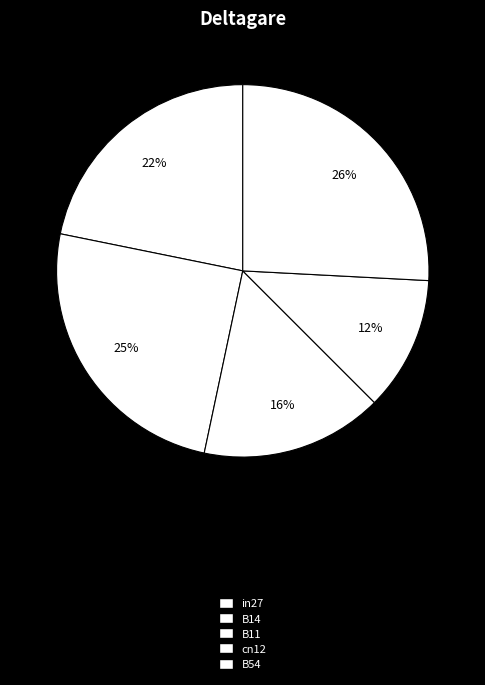

Rank the categories by value from highest to lowest.

B54, B14, in27, B11, cn12